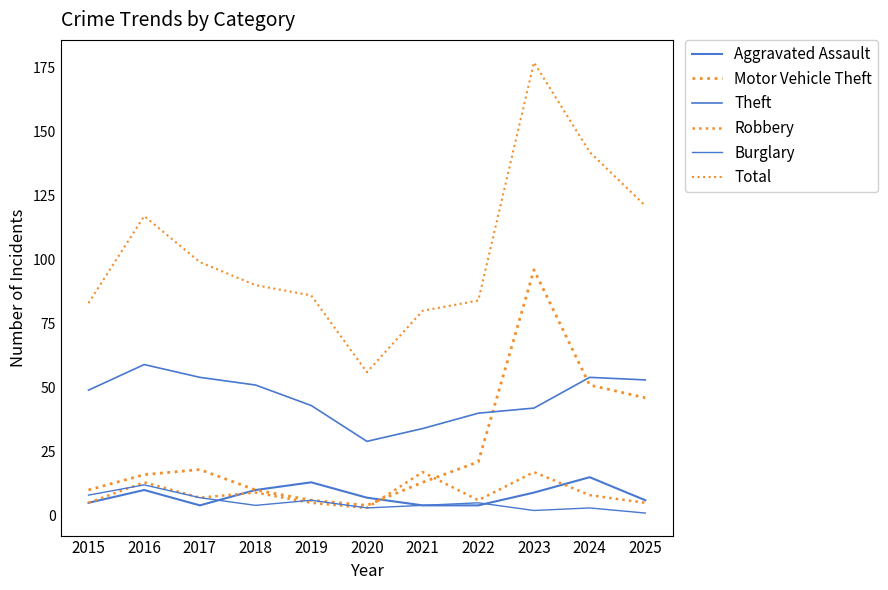

How many lines are shown in the chart?

6